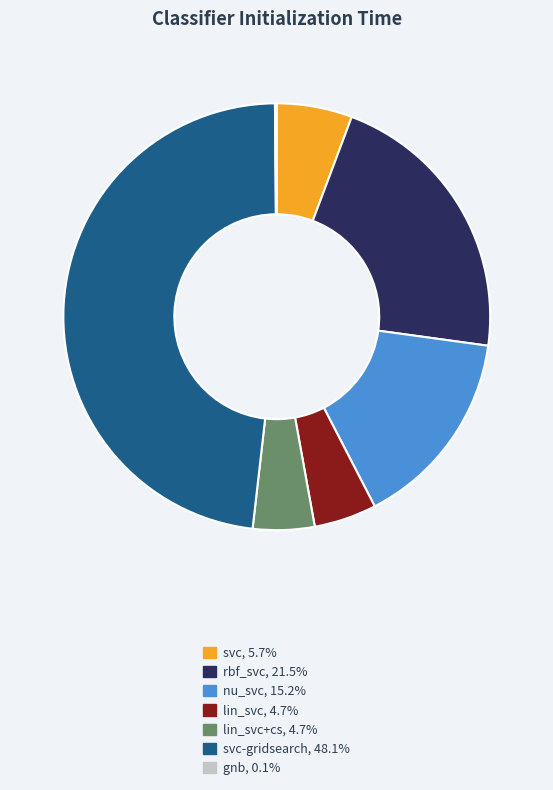

Is the sum of lin_svc, 4.7% and svc-gridsearch, 48.1% greater than half?

Yes